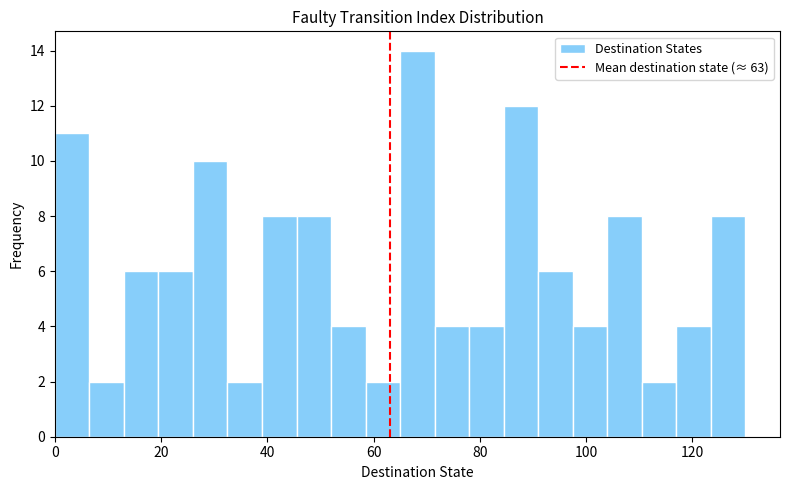

Around what value on the x-axis is the tallest bar? Give the approximate position of its centre, as read against the axis.

68